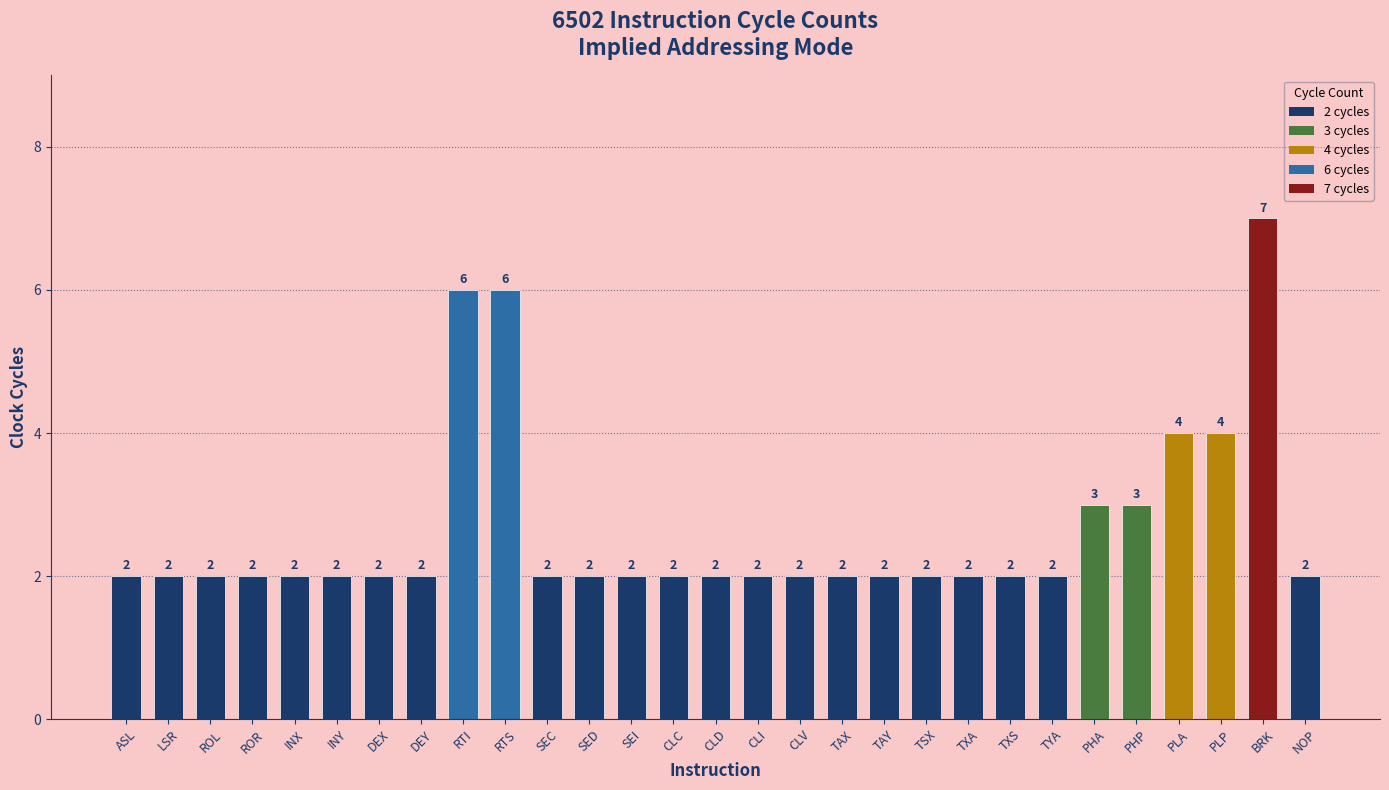

The chart shows a value of 1 at TAX. True or false?

False